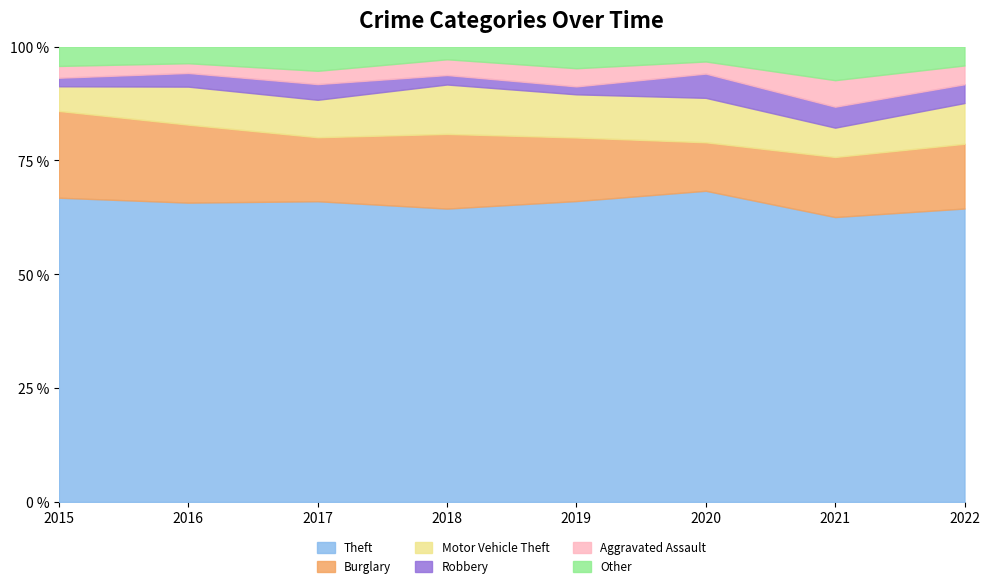

Reading left to right, list all the values displayed in this chart.

Theft: 2015=284	2016=307	2017=249	2018=279	2019=265	2020=231	2021=204	2022=281
Burglary: 2015=81	2016=80	2017=53	2018=71	2019=56	2020=36	2021=43	2022=62
Motor Vehicle Theft: 2015=23	2016=39	2017=31	2018=47	2019=38	2020=33	2021=21	2022=39
Robbery: 2015=8	2016=14	2017=13	2018=9	2019=7	2020=18	2021=15	2022=18
Aggravated Assault: 2015=11	2016=10	2017=11	2018=15	2019=16	2020=9	2021=19	2022=18
Other: 2015=18	2016=17	2017=20	2018=12	2019=19	2020=11	2021=24	2022=18